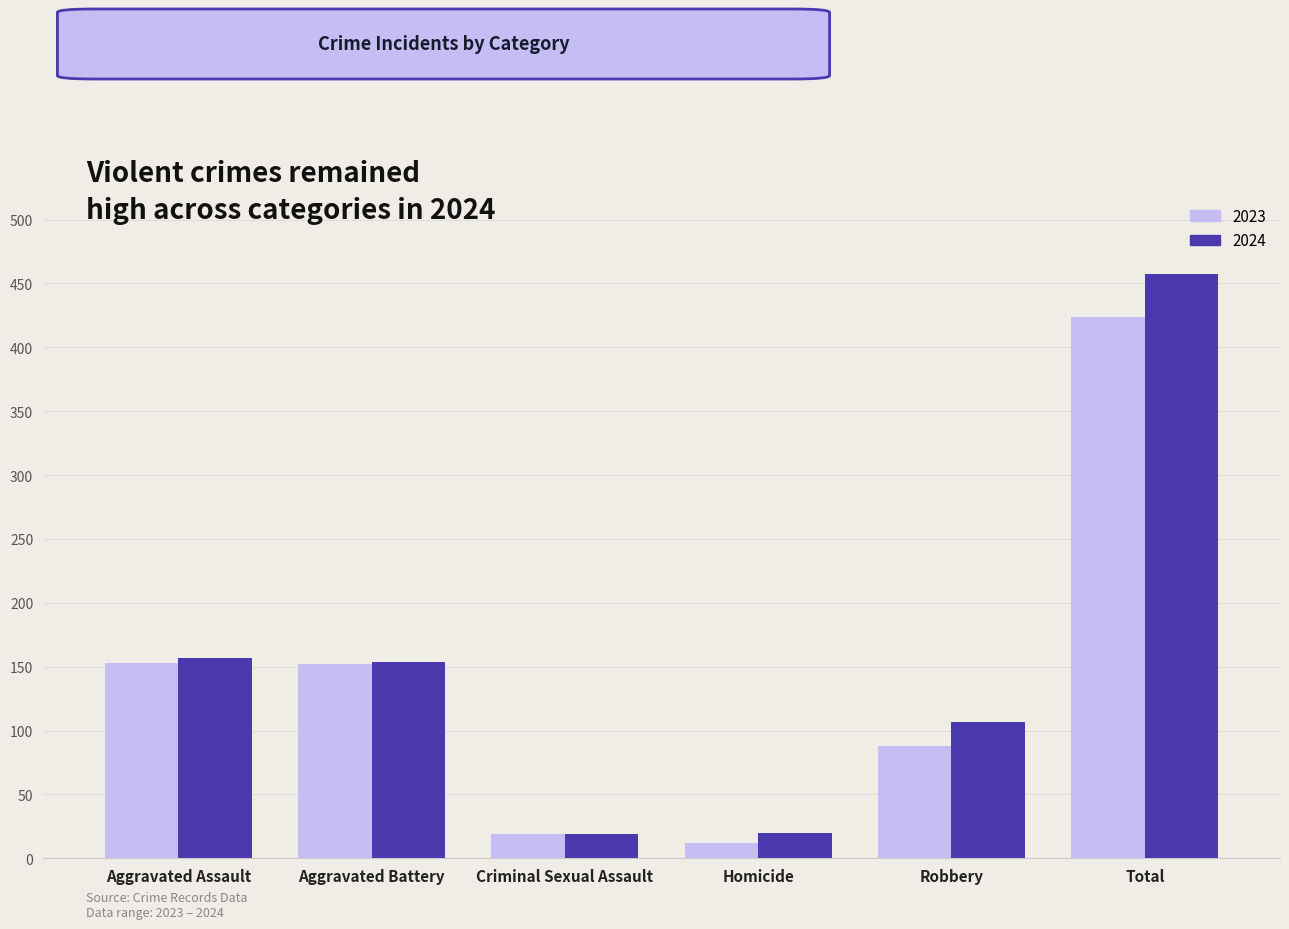

Is the value of 2023 at Homicide greater than the value of 2024 at Aggravated Assault?

No